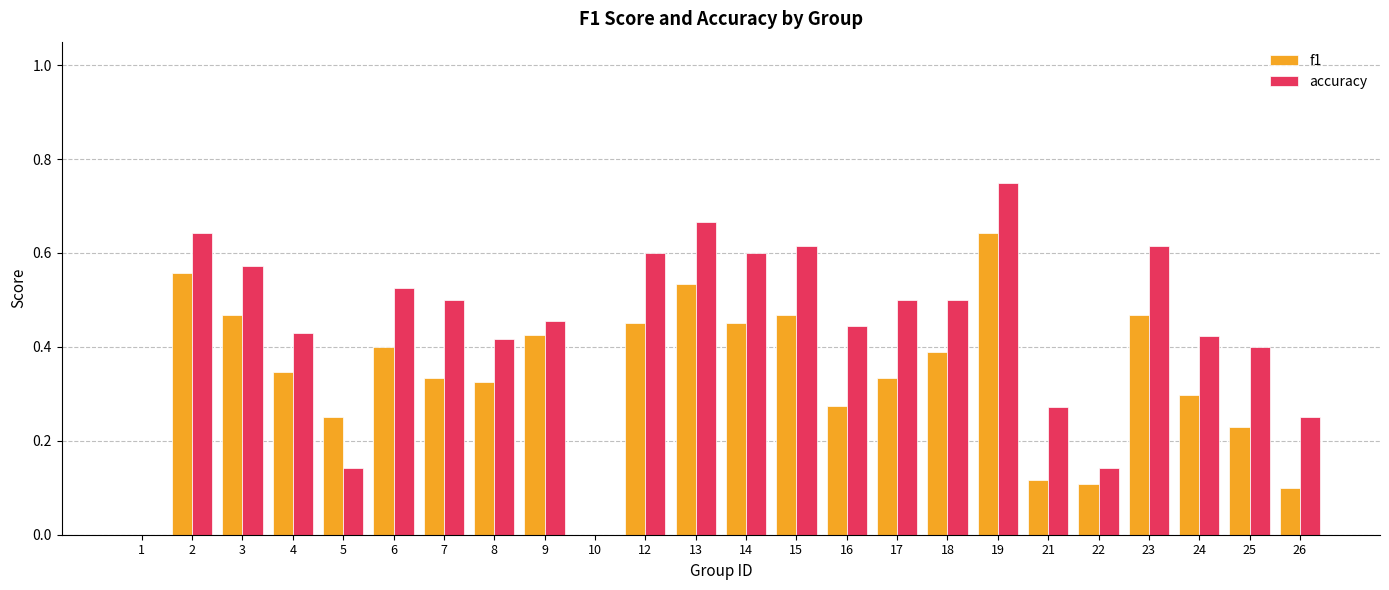

What is the total value across all series at 13?

1.2